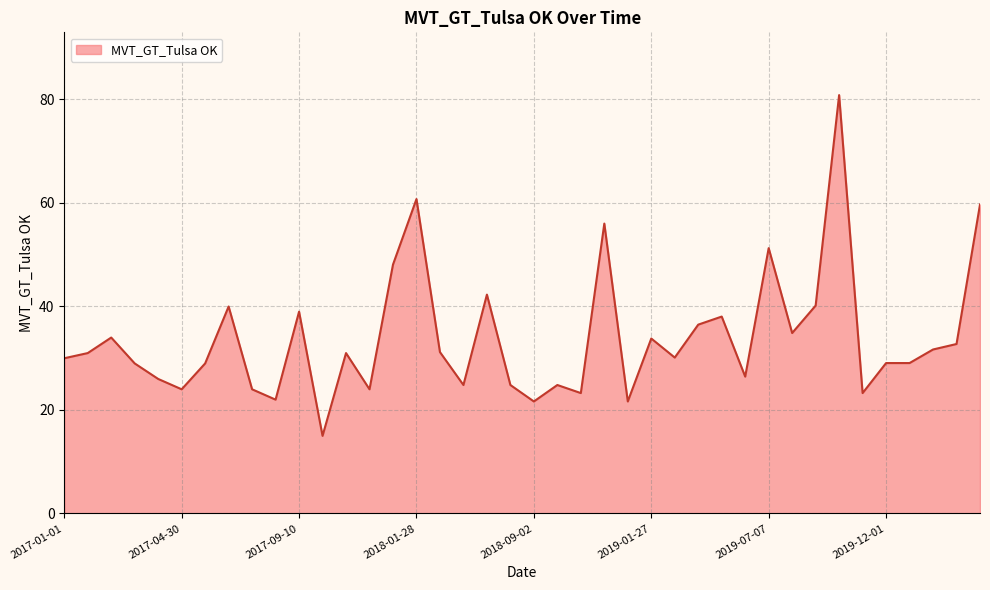

What is the greatest value displayed?

80.9